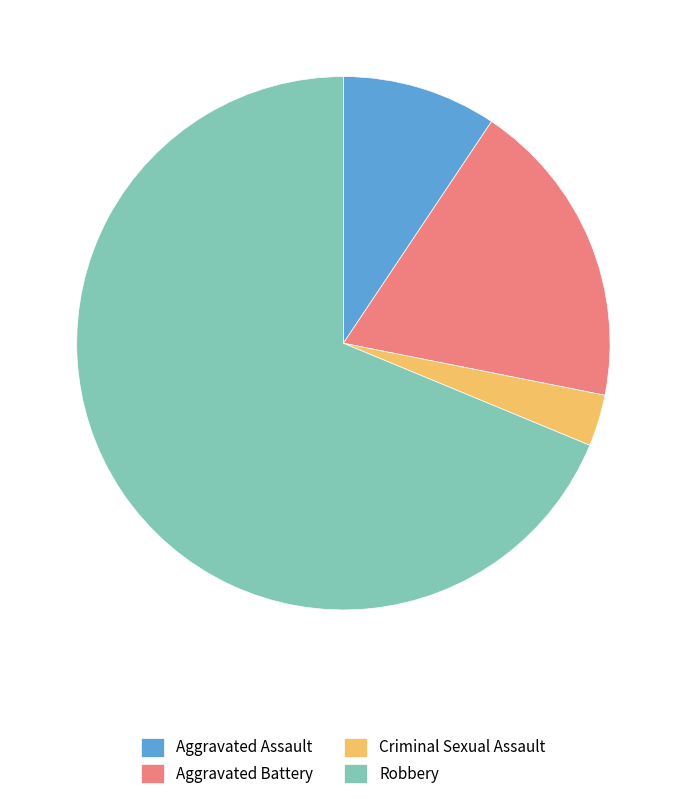

What is the majority slice?

Robbery